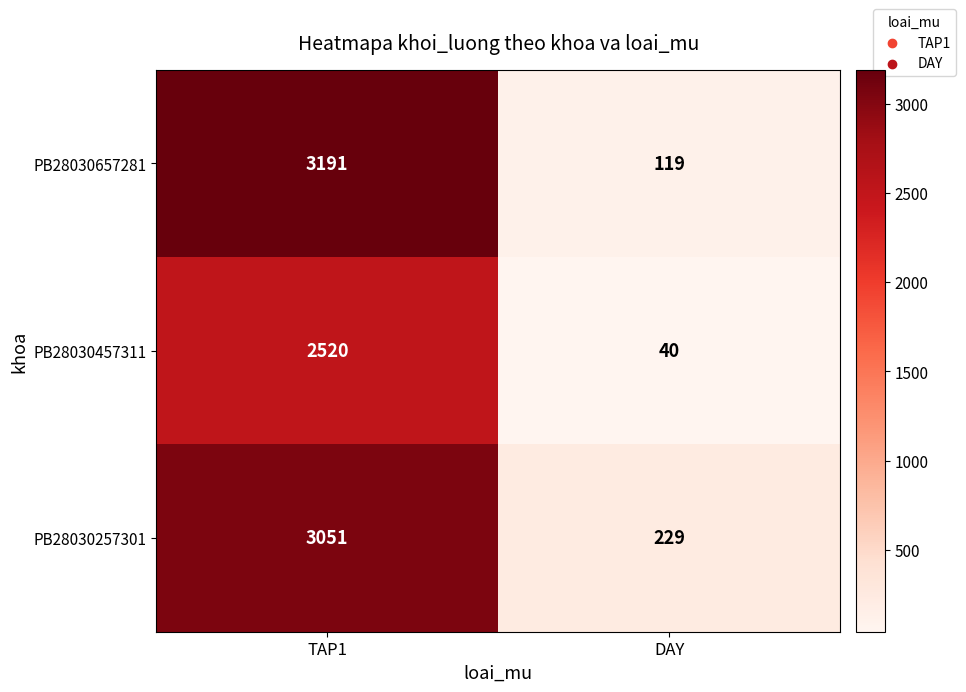

True or false: PB28030257301 has a value of 4425 at TAP1.

False